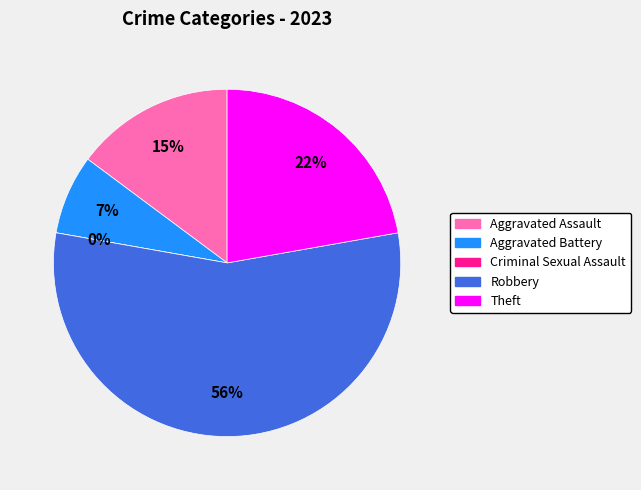

Which slice is the smallest?

Criminal Sexual Assault